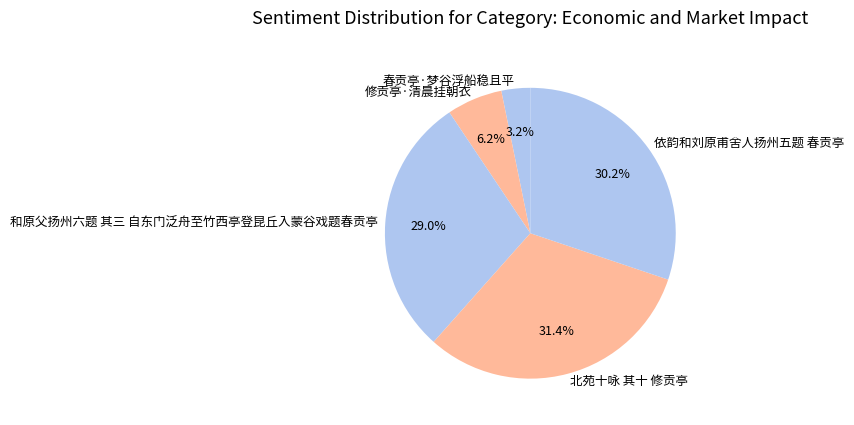

To the nearest percent, what portion does 修贡亭·清晨挂朝衣 represent?

6%